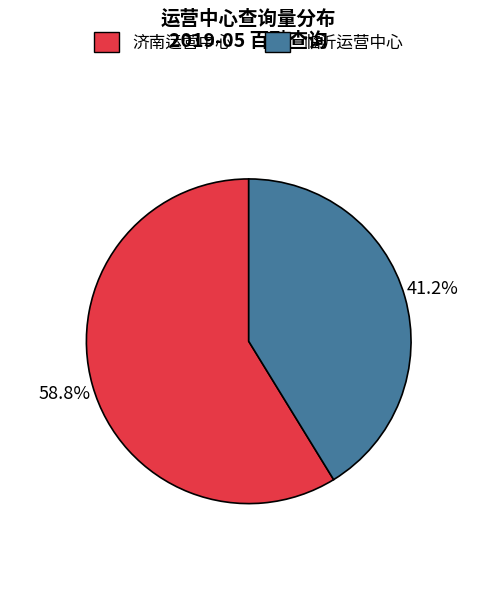

What percentage is the 临沂运营中心 slice, to the nearest percent?

41%